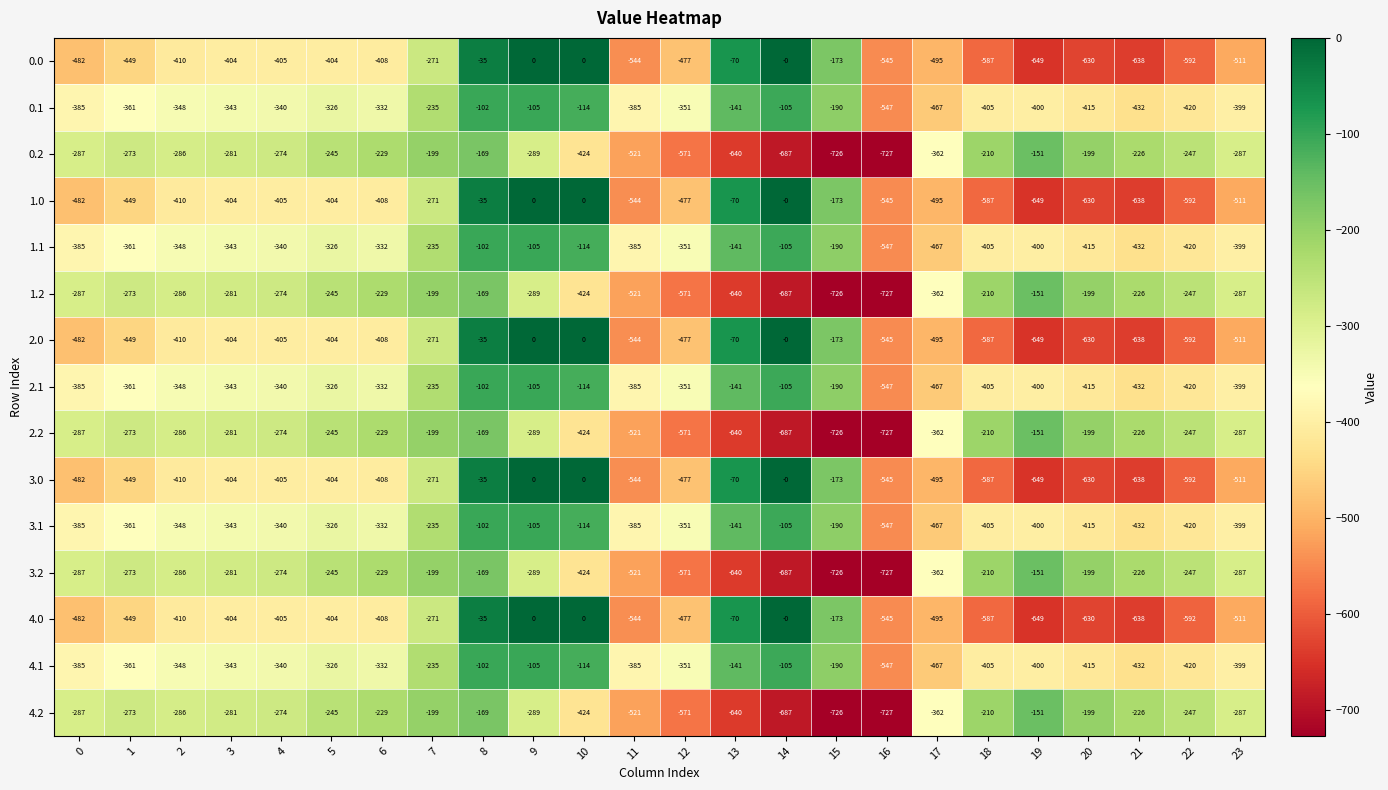

What is the difference between the second highest and second lowest values in the 3.1 series?

362